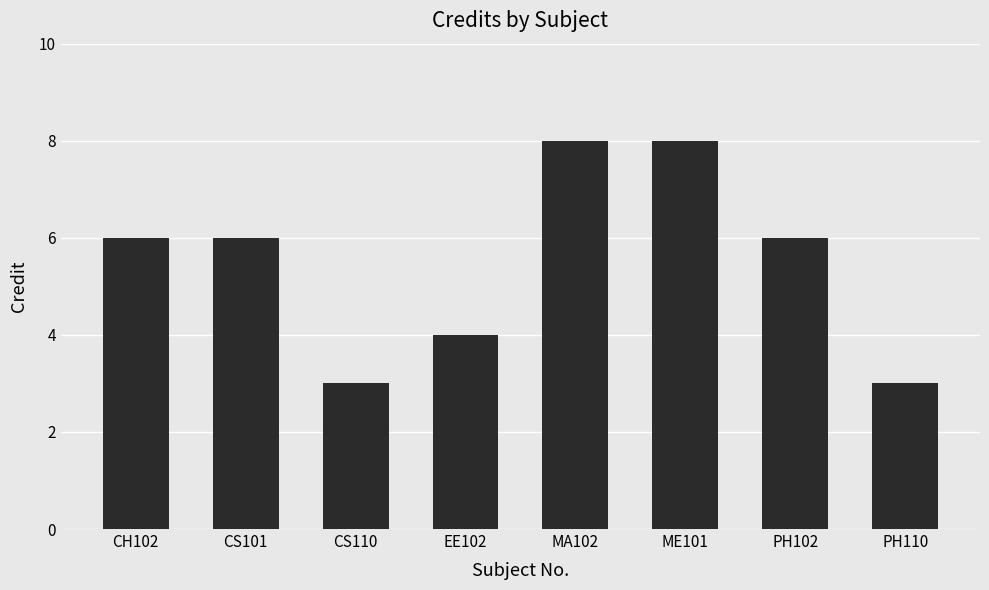

Reading right to left, transcribe all the data shown in this chart.

3	6	8	8	4	3	6	6